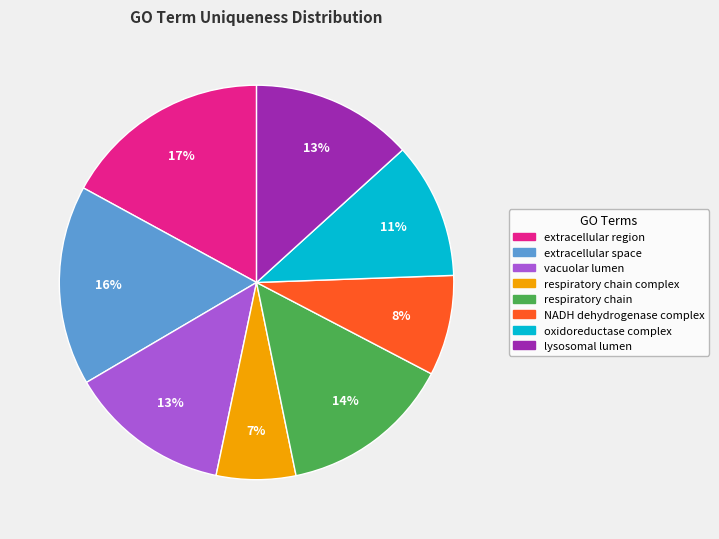

Does any single category account for the majority?

No